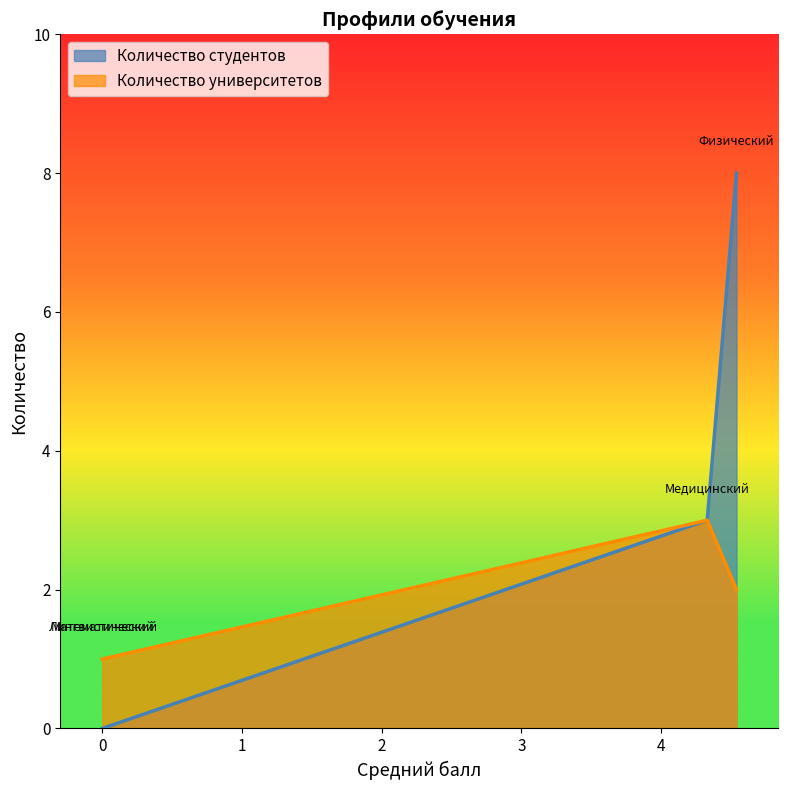

True or false: Количество студентов and Количество университетов intersect in this chart.

False